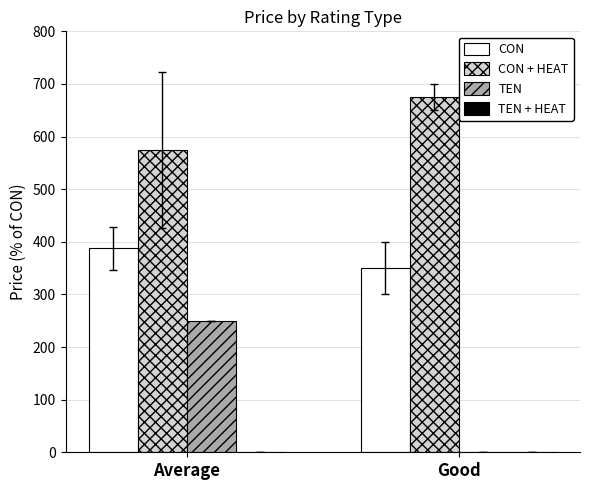

The value of TEN at Good is 0.0. True or false?

True